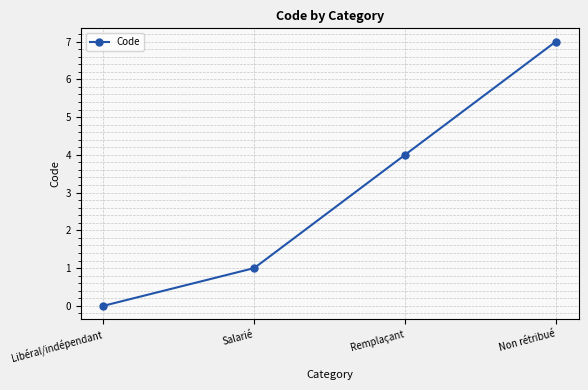

How many data points are less than 4?

2